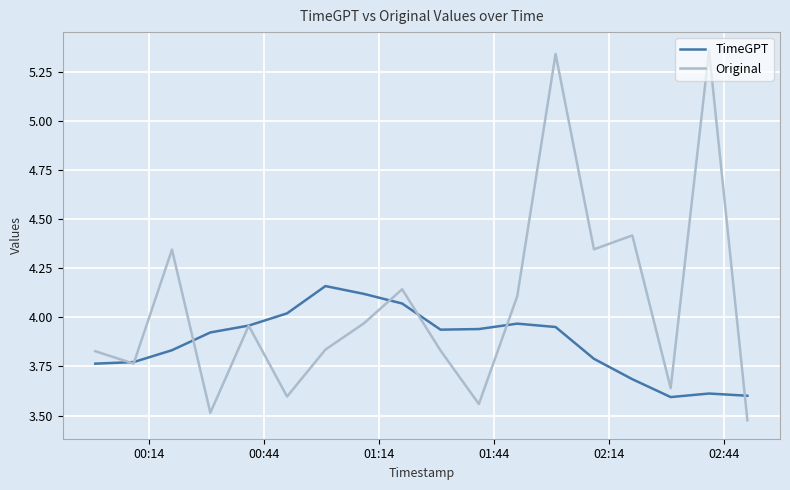

List the series in order of their peak value, lowest first.

TimeGPT, Original